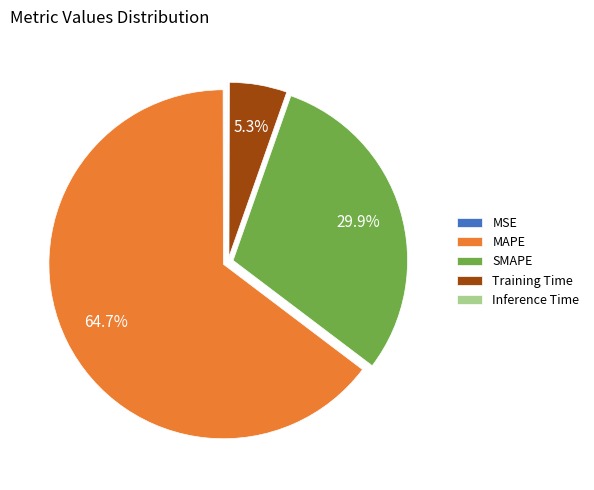

What is the largest slice in the pie chart?

MAPE